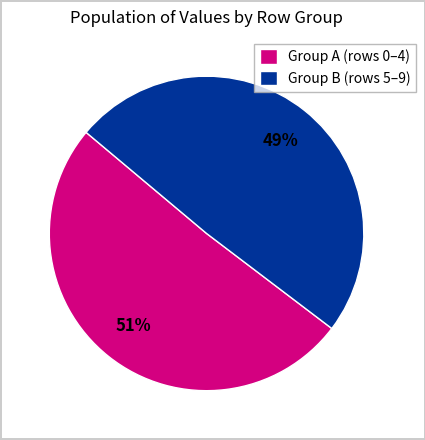

Is there a majority slice in this chart?

Yes